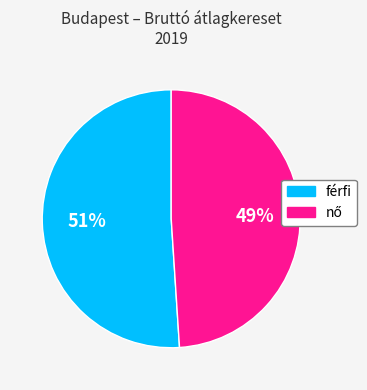

What percentage is the férfi slice, to the nearest percent?

51%